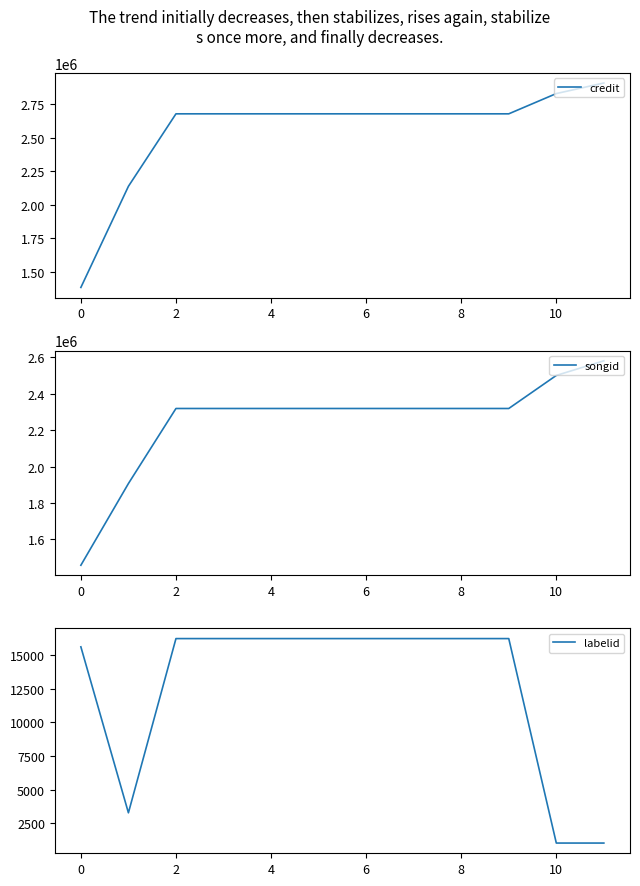

True or false: songid and labelid cross at least once.

False